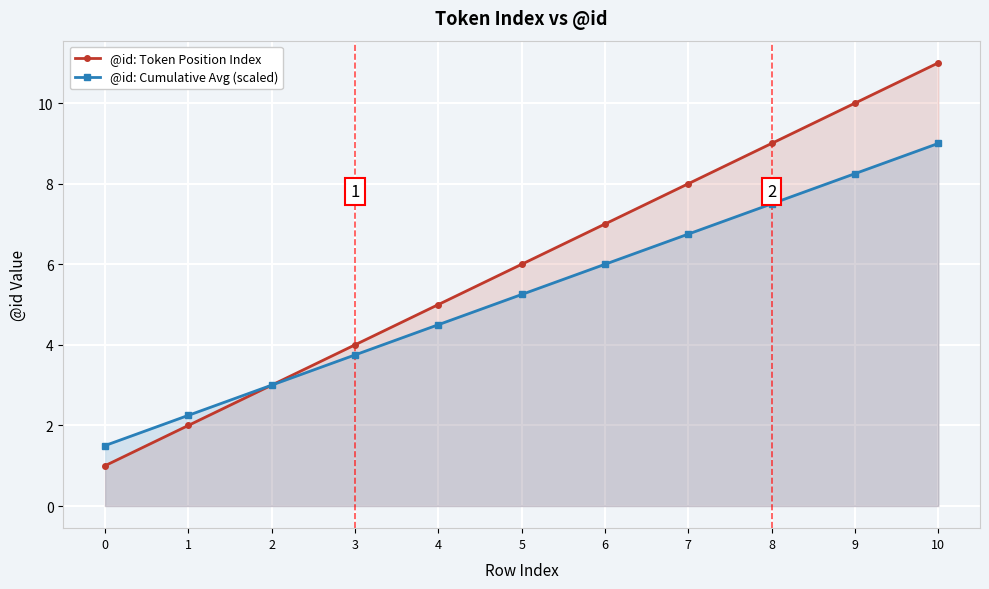

Reading left to right, extract all data points from this chart.

@id: Token Position Index: 1.0	2.0	3.0	4.0	5.0	6.0	7.0	8.0	9.0	10.0	11.0
@id: Cumulative Avg (scaled): 1.5	2.2	3.0	3.8	4.5	5.2	6.0	6.8	7.5	8.2	9.0